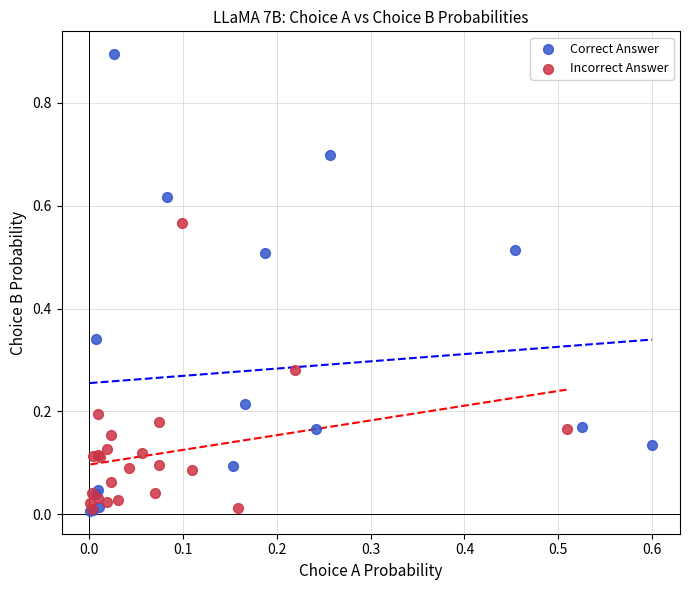

What are all the series names shown in the legend?

Correct Answer, Incorrect Answer